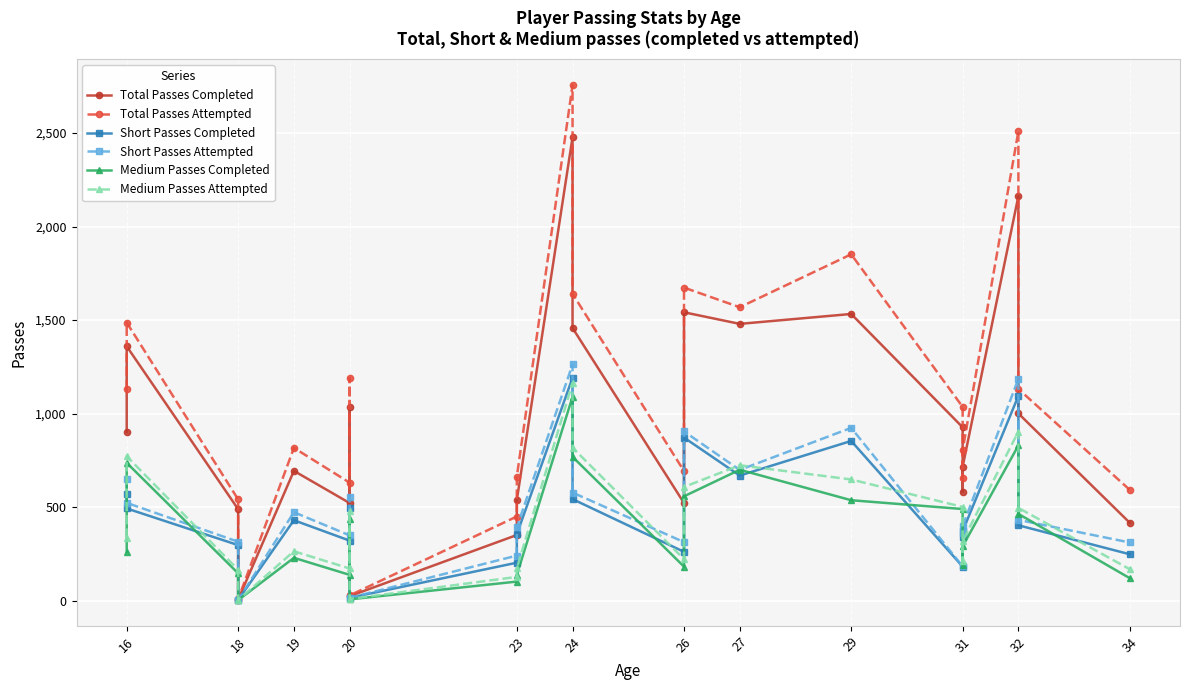

Is this an area chart (filled region under the line)?

No